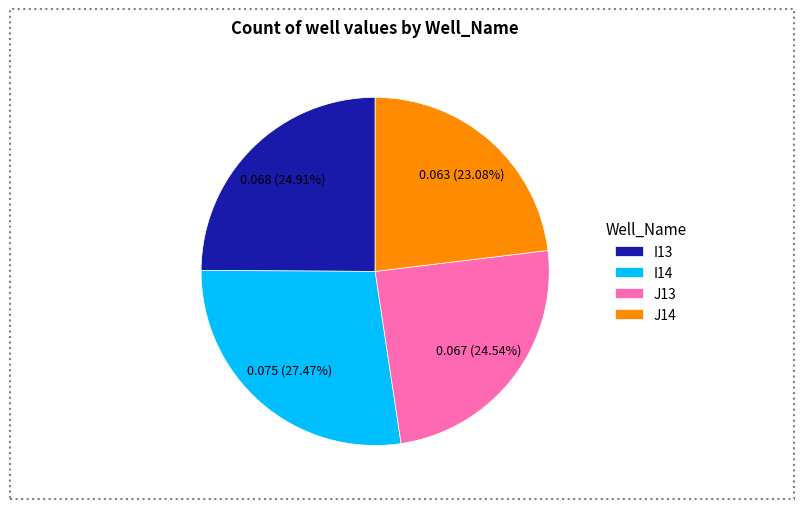

To the nearest percent, what percentage of the pie is I14?

27%